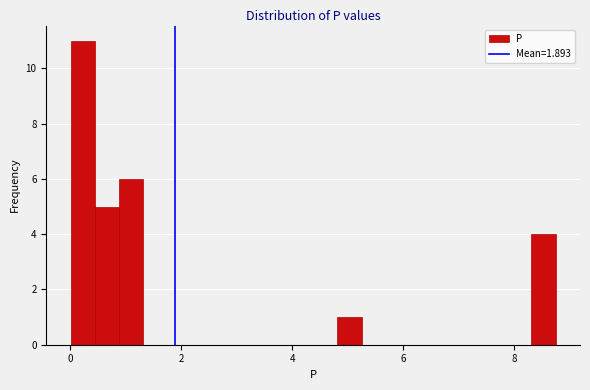

Read against the x-axis, roughly where is the centre of the tallest bar?

0.2